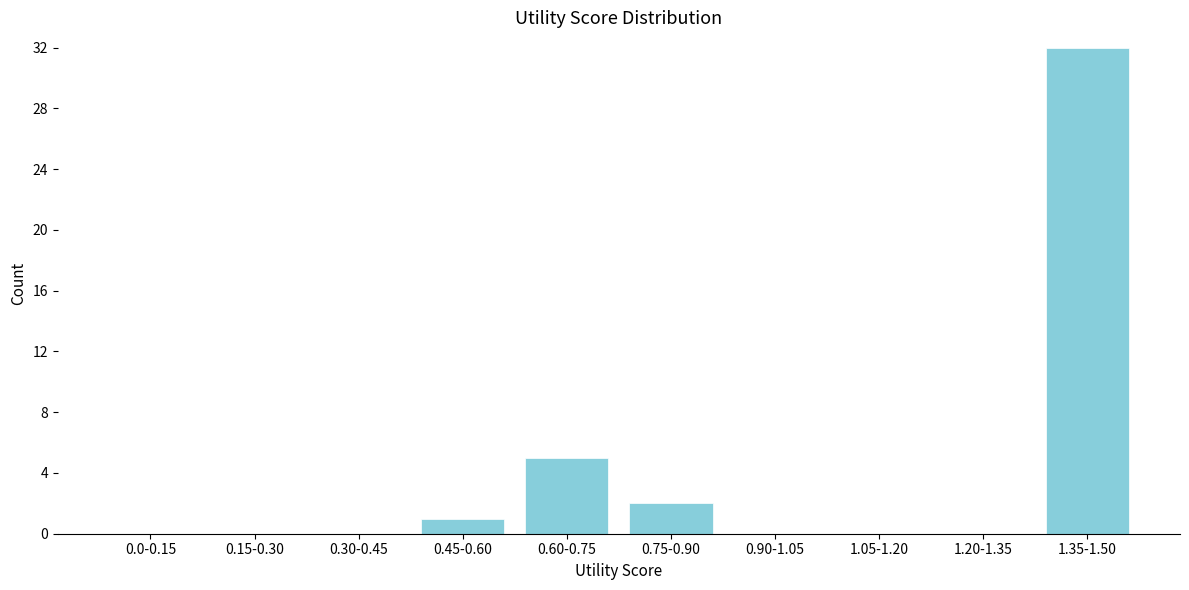

Reading right to left, extract all data points from this chart.

1.35-1.50=32	1.20-1.35=0	1.05-1.20=0	0.90-1.05=0	0.75-0.90=2	0.60-0.75=5	0.45-0.60=1	0.30-0.45=0	0.15-0.30=0	0.0-0.15=0